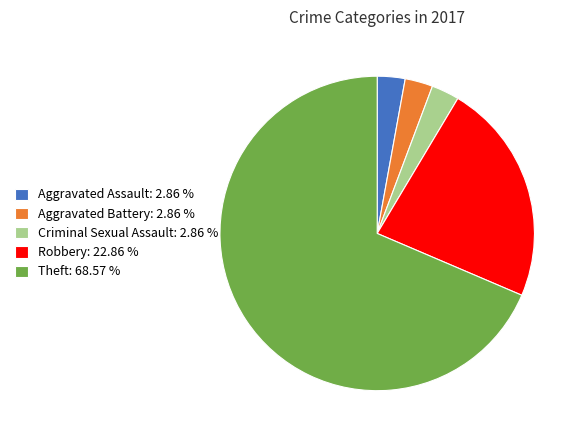

Count the number of slices in the pie.

5